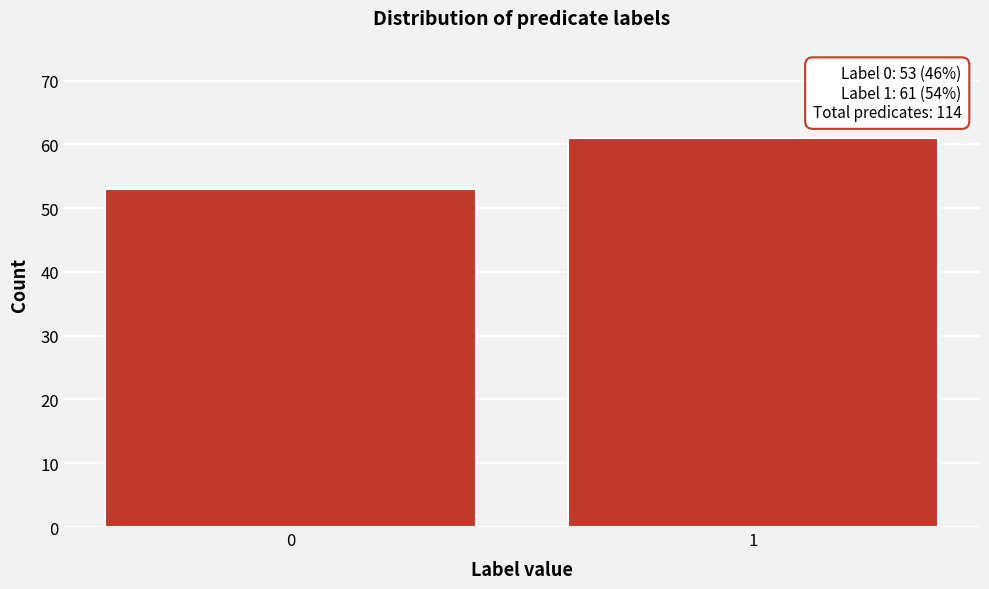

Reading right to left, extract all data points from this chart.

61	53